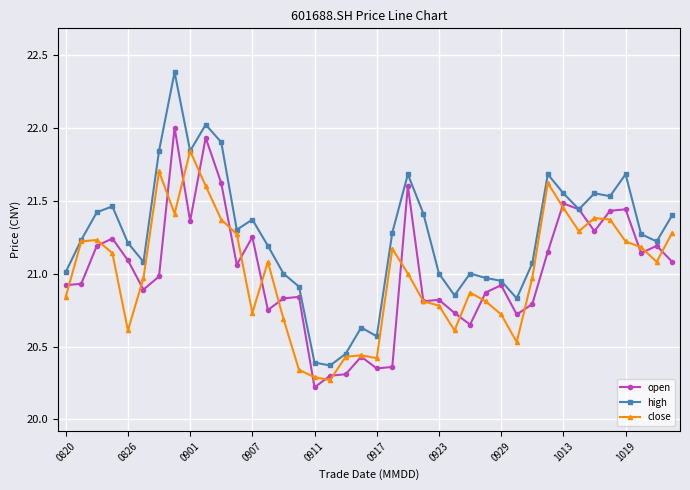

What is the smallest value displayed?

20.2